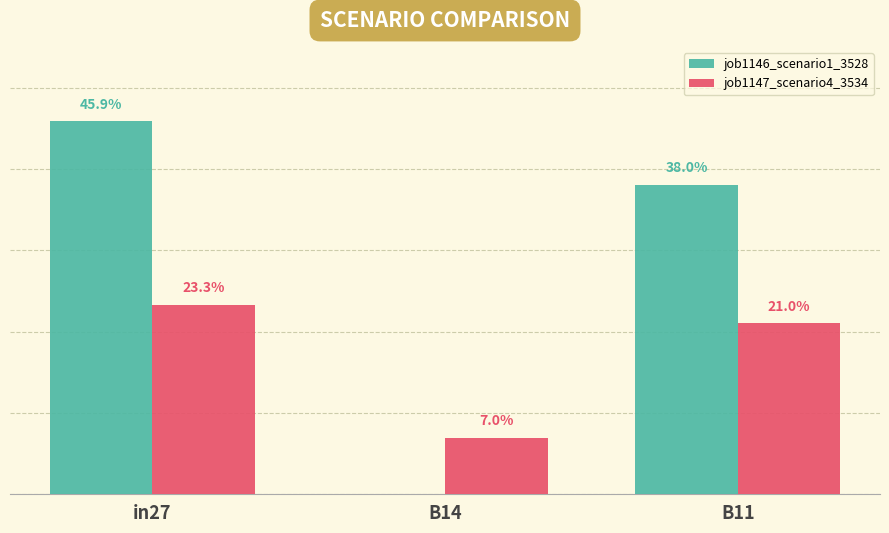

What is the value of the job1146_scenario1_3528 bar at the 3rd from the left?

0.4